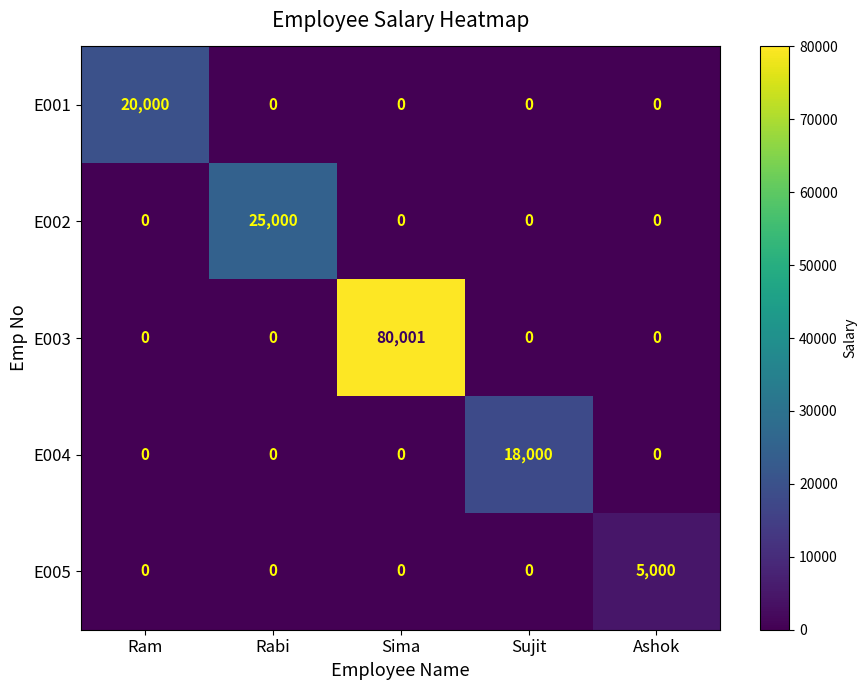

What is the sum of the E002 values at Rabi and Sima?

25000